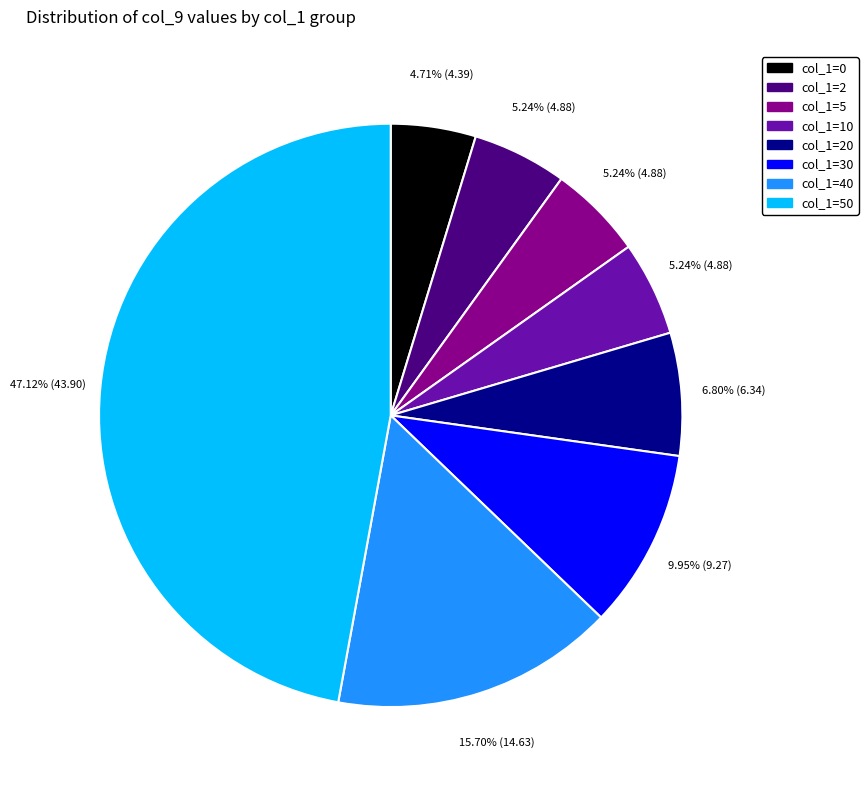

Is there any slice that represents more than half of the pie?

No